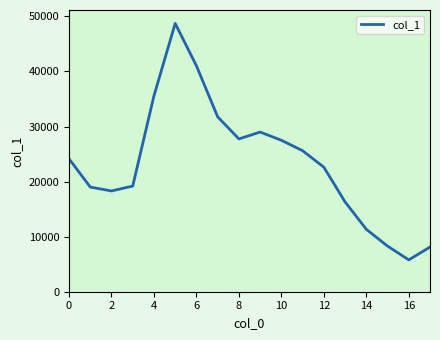

What is the maximum value shown in the chart?

48725